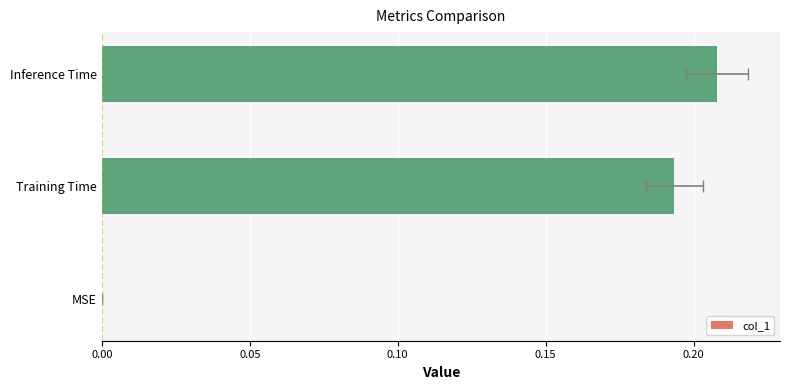

The value at Inference Time is 0.2. True or false?

True